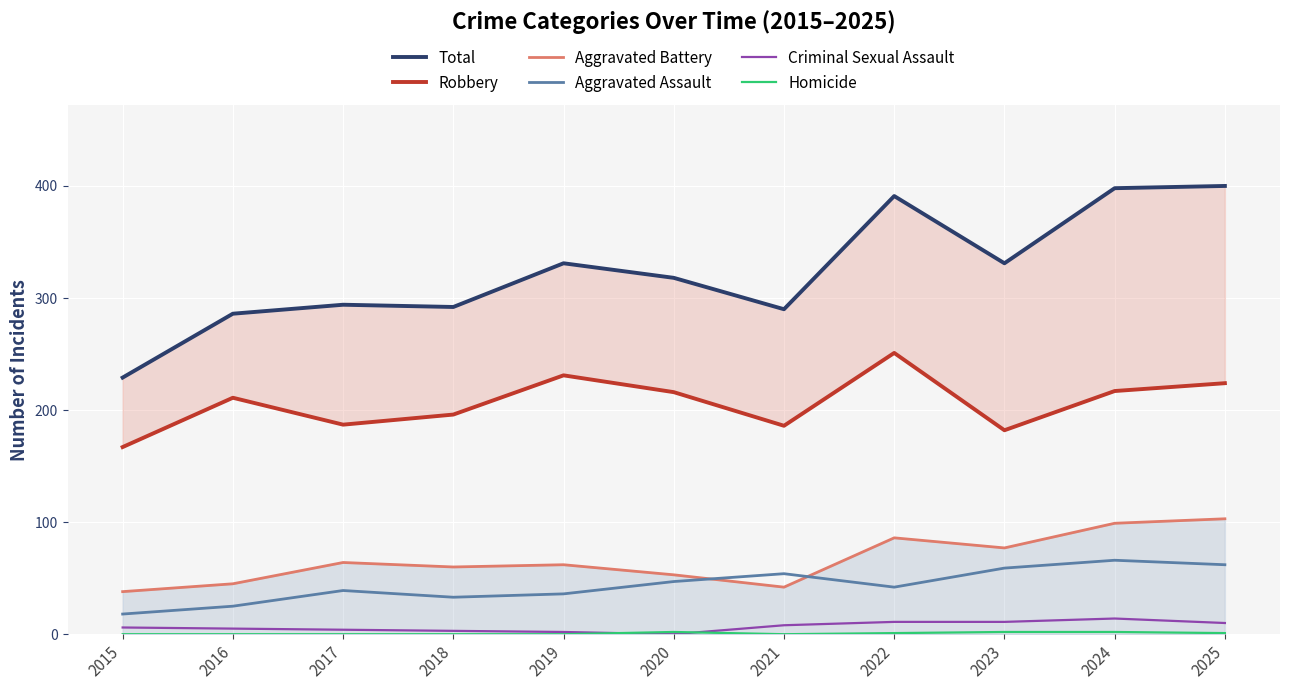

Is this an area chart (filled region under the line)?

No